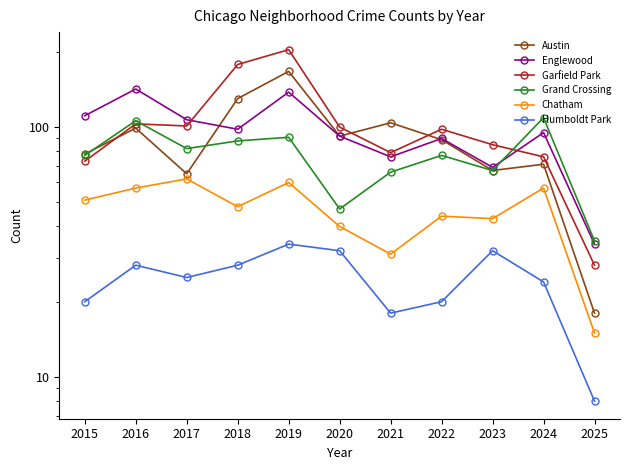

Is it true that Austin equals 24 at 2025?

False